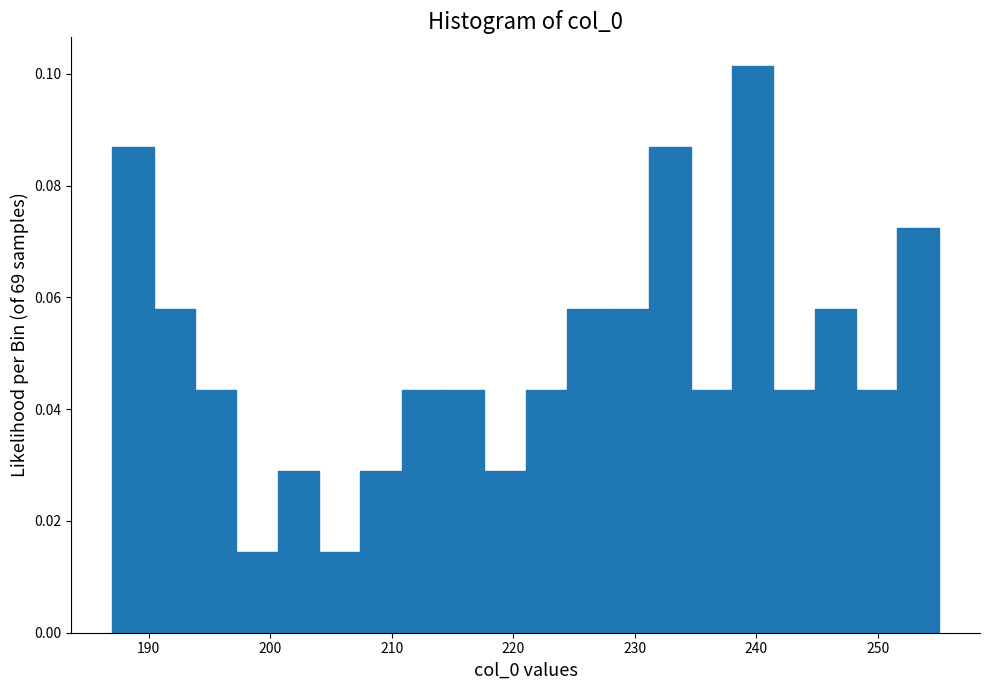

Around what value on the x-axis is the tallest bar? Give the approximate position of its centre, as read against the axis.

240